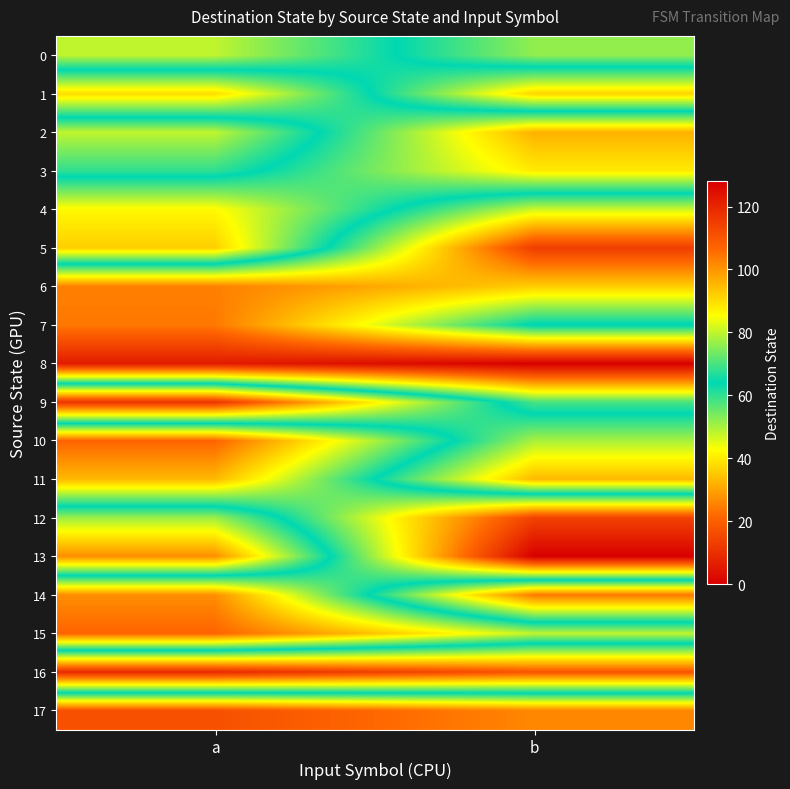

What is the greatest value displayed?

119